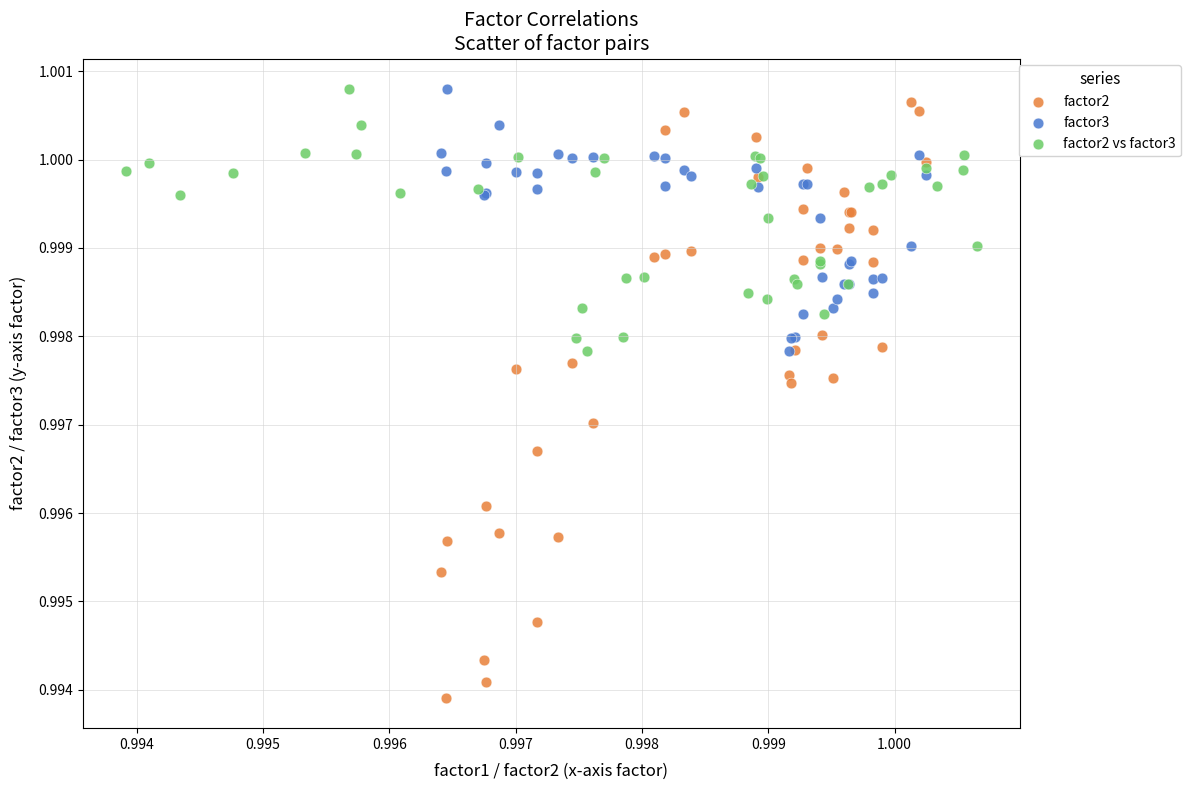

Which series has the largest Y range (max minus min)?

factor2